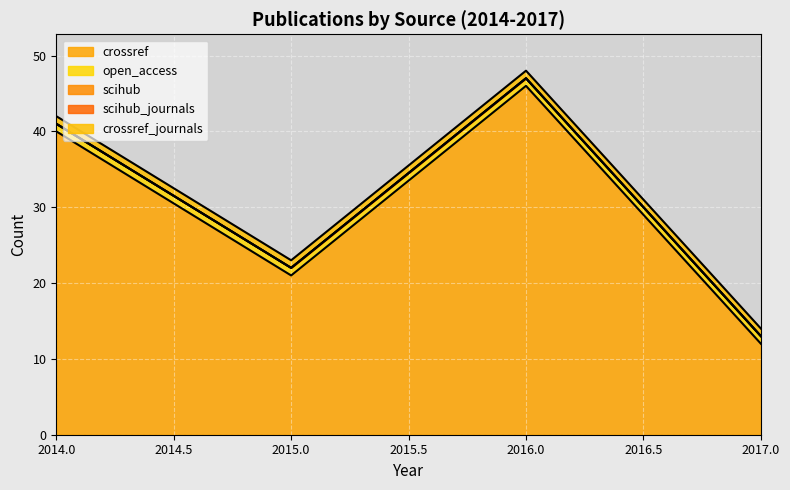

How many data points does each series have?

4